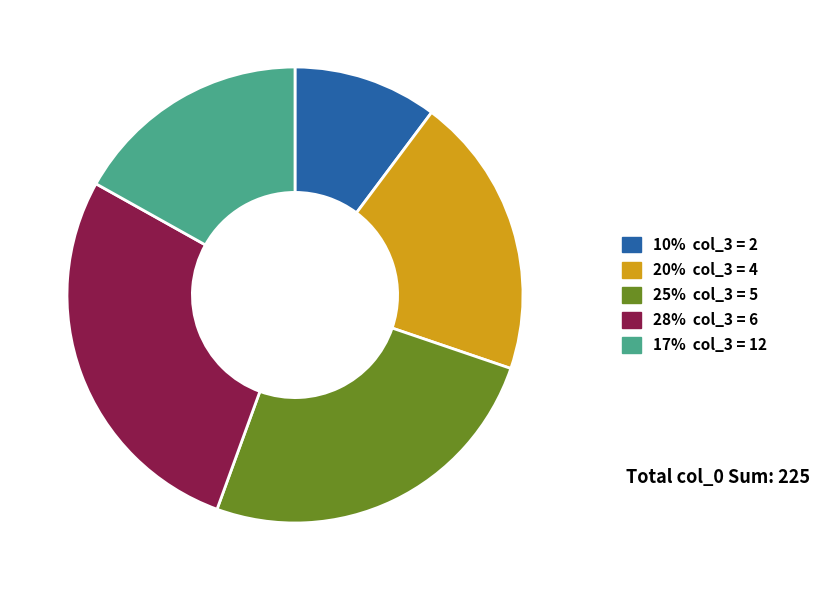

Is there any slice that represents more than half of the pie?

No